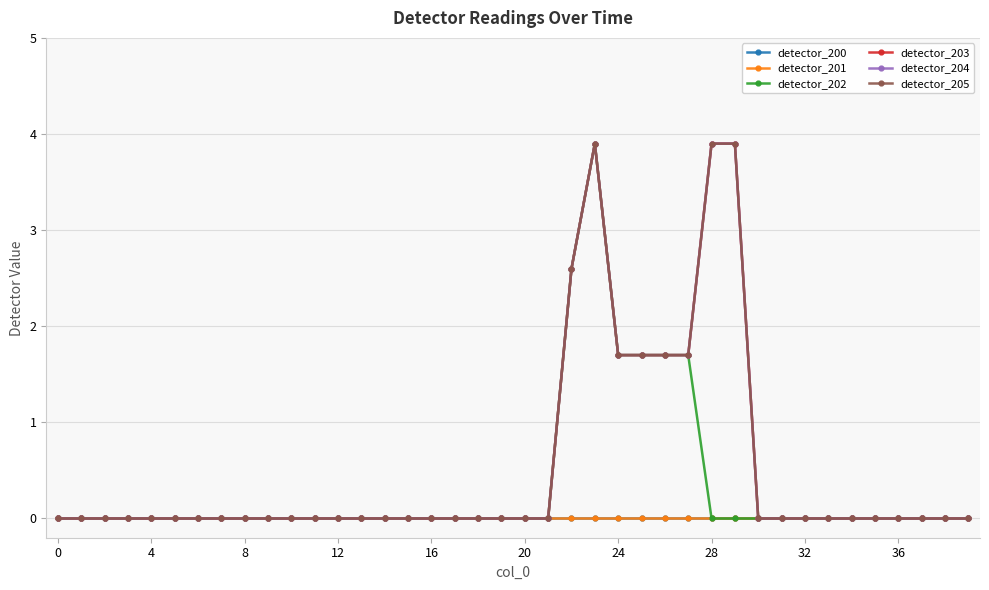

Rank the series by their maximum value, from lowest to highest.

detector_200, detector_201, detector_202, detector_203, detector_204, detector_205